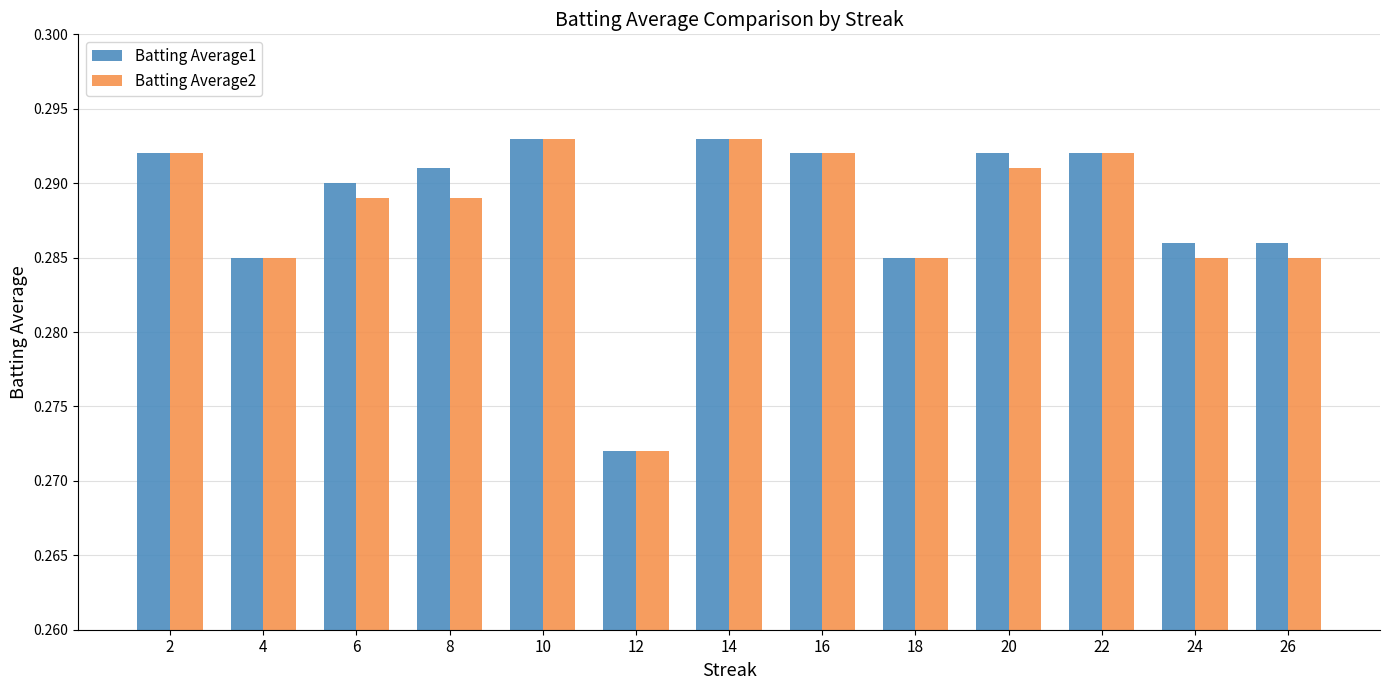

List the series in order of their overall mean, highest first.

Batting Average1, Batting Average2